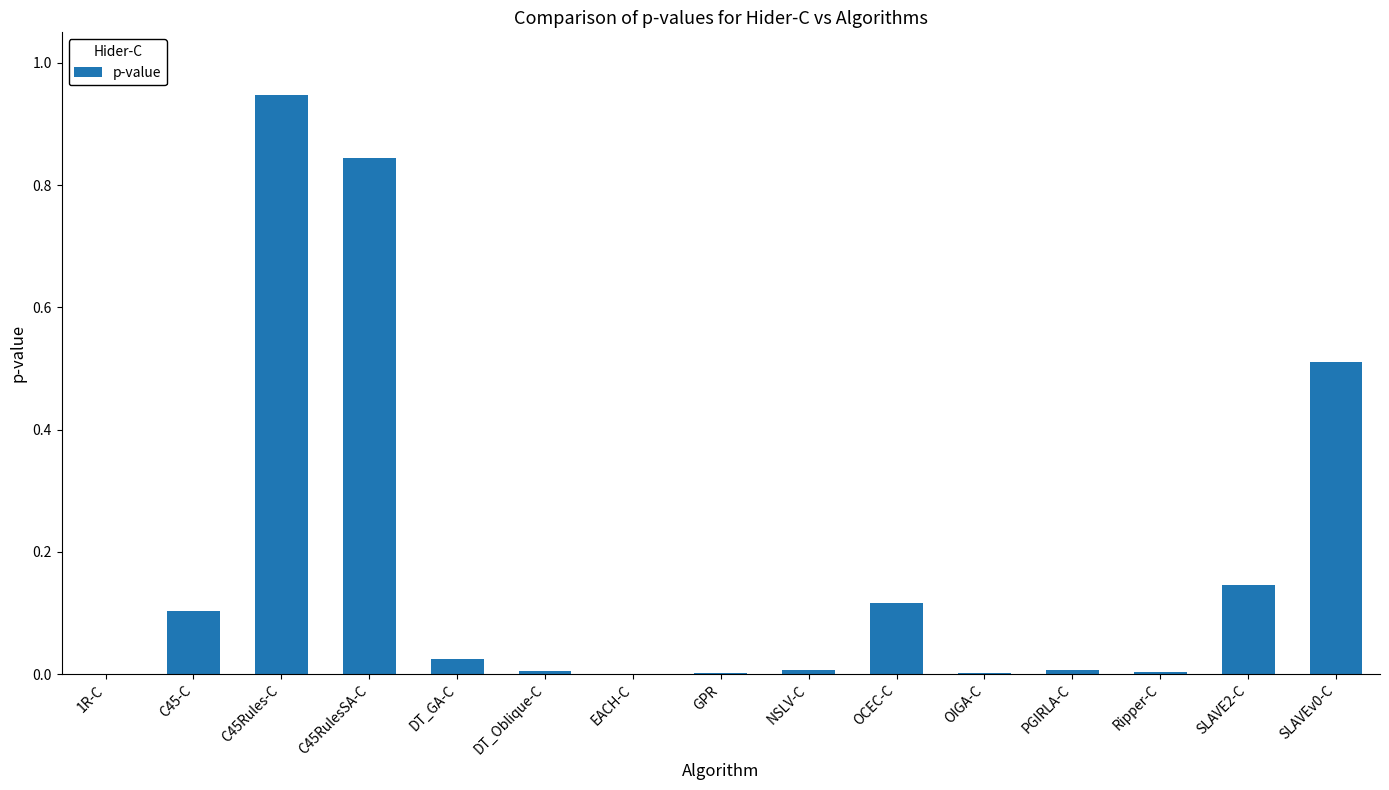

Is it true that the value at NSLV-C is 0.0?

True